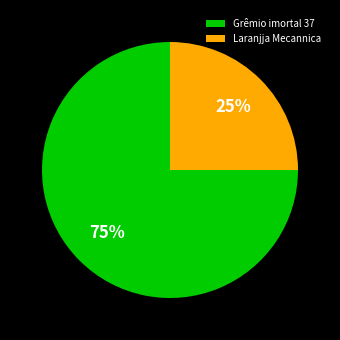

True or false: Grêmio imortal 37 accounts for 67% of the total.

False